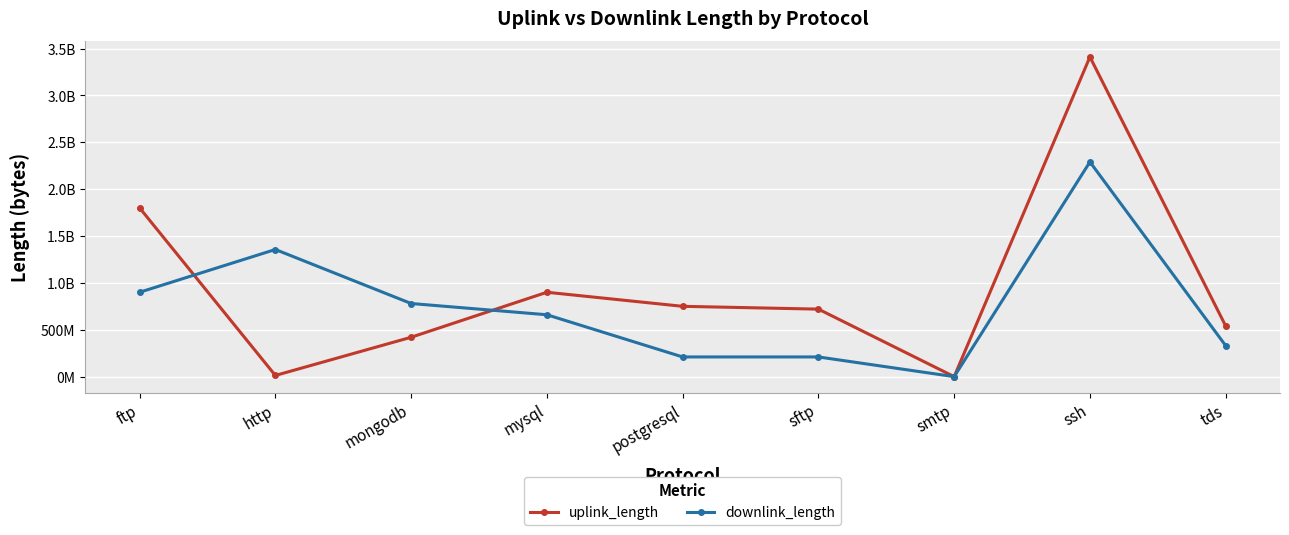

Which series has the largest total across all categories?

uplink_length